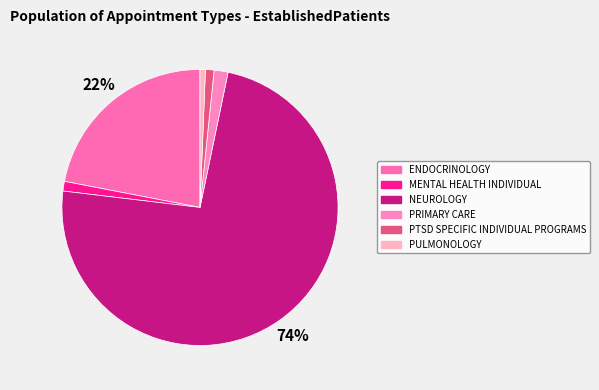

What is the ratio of the value at PULMONOLOGY to the value at PTSD SPECIFIC INDIVIDUAL PROGRAMS?

0.6